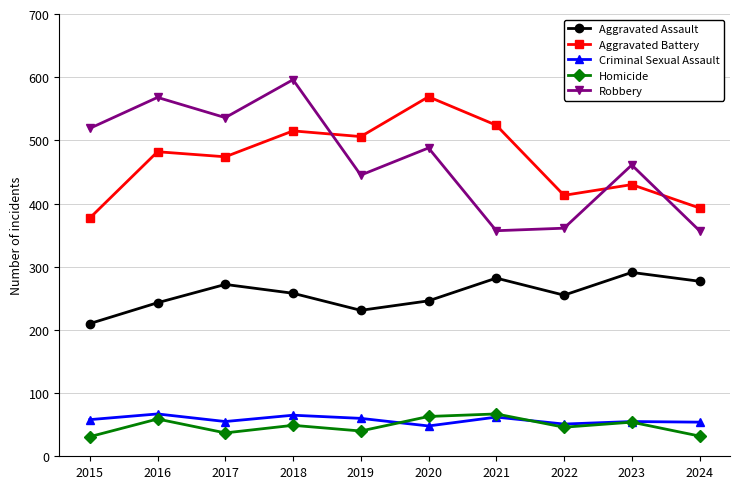

True or false: Robbery and Aggravated Battery cross at least once.

True